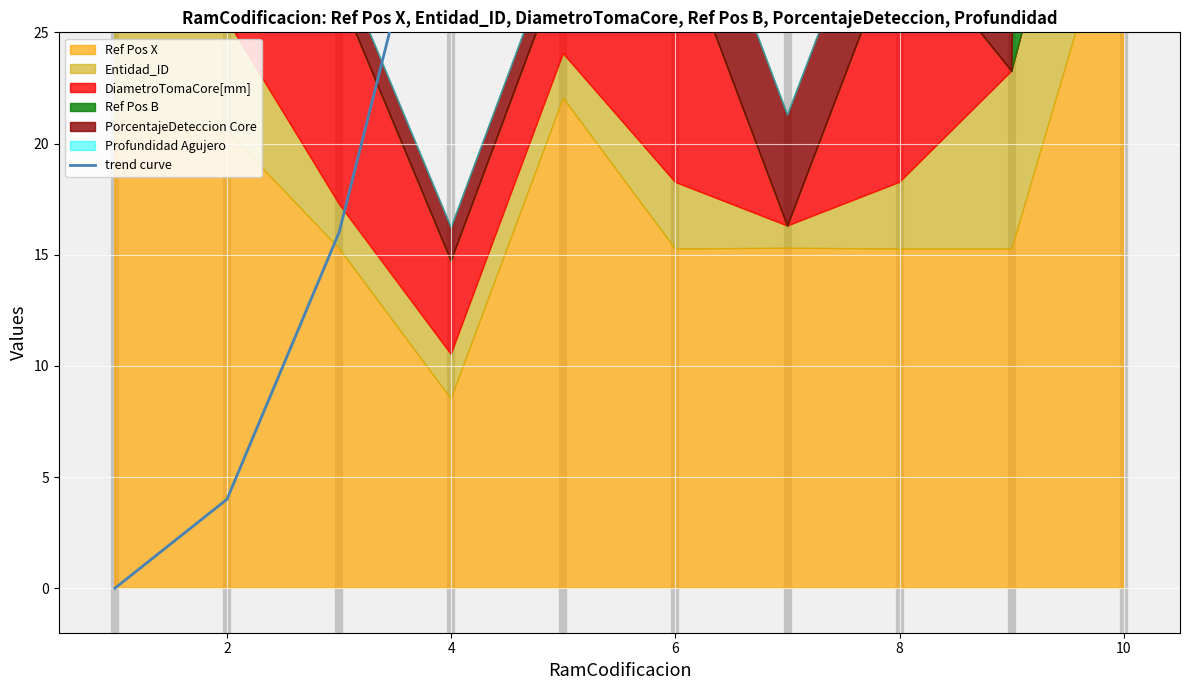

What is the difference between the maximum and second lowest values?

320